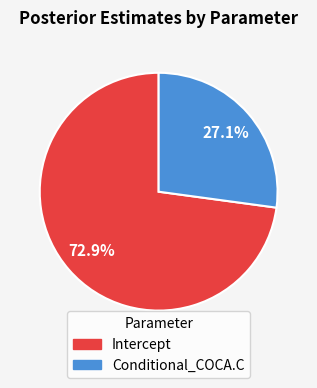

Which slice is the smallest?

Conditional_COCA.C